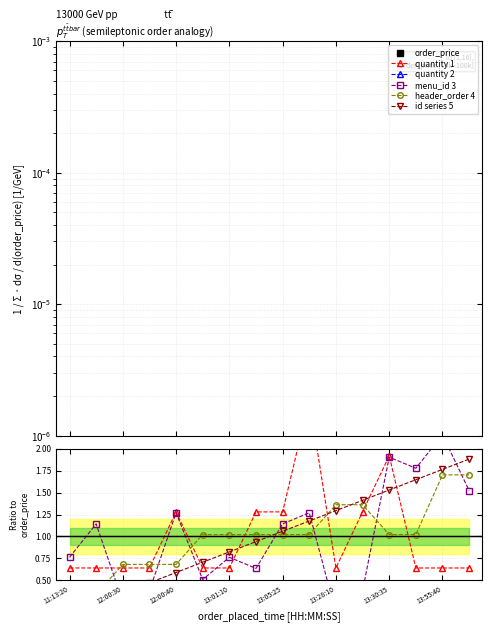

Between 13:30:35 and 13:28:10, which is larger?

13:28:10